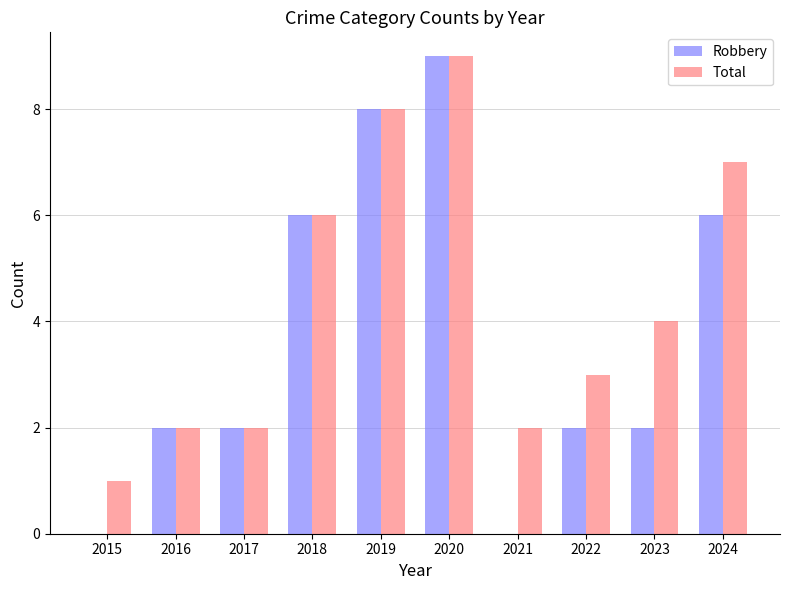

Which series has the widest spread of values?

Robbery